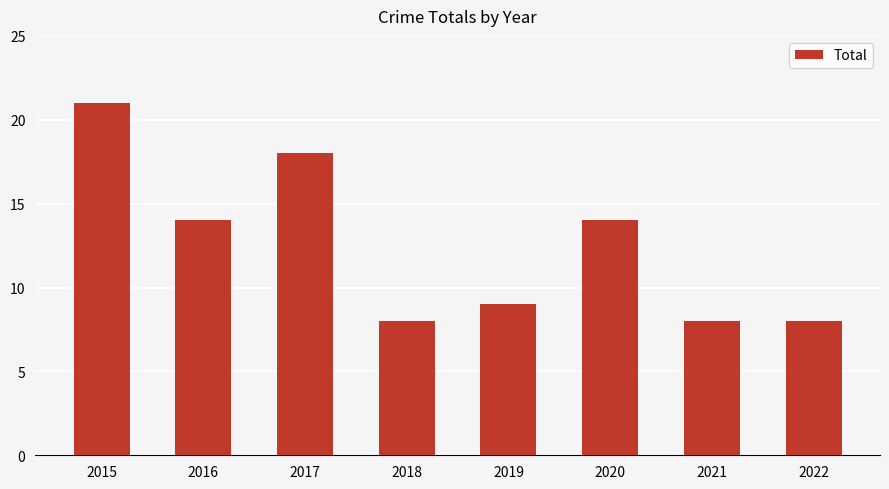

What is the ratio of the value at 2017 to the value at 2021?

2.2